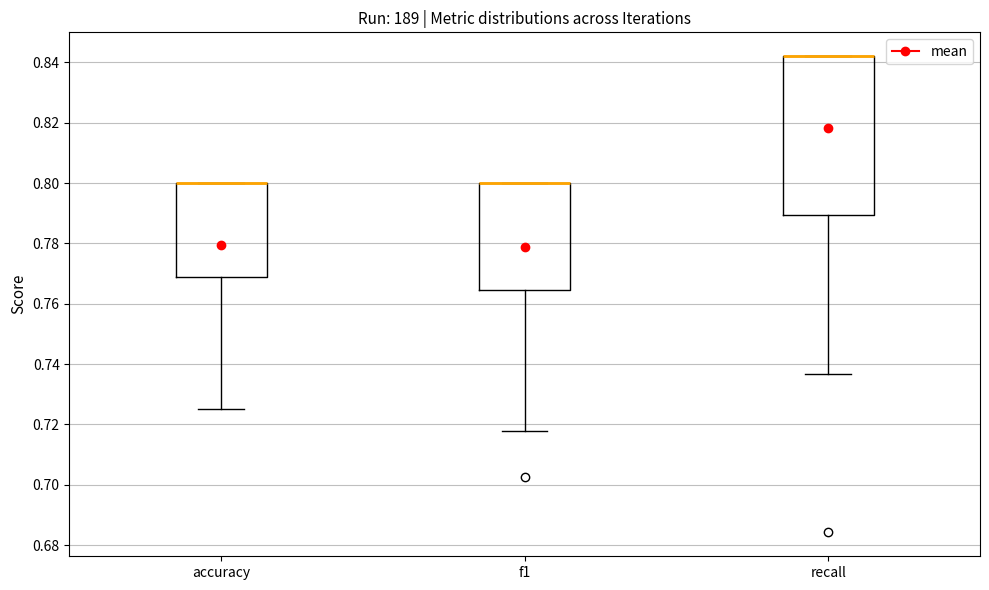

Comparing the boxes themselves (not the whiskers), which one is the tallest?

recall